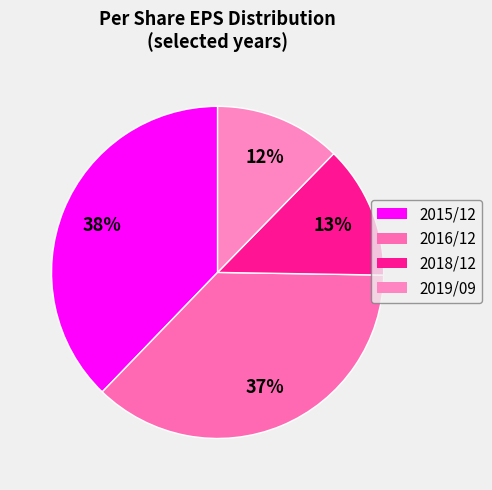

To the nearest percent, what is the combined percentage of 2016/12 and 2018/12?

50%